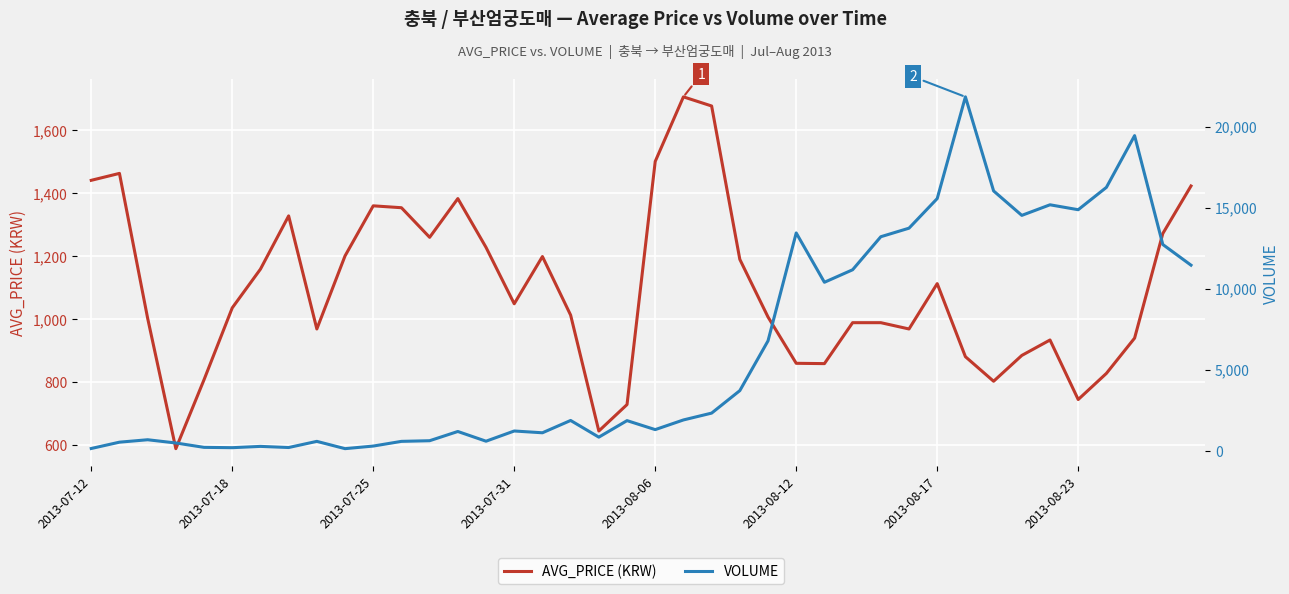

Between 13 and 37, which series saw the biggest shift?

VOLUME